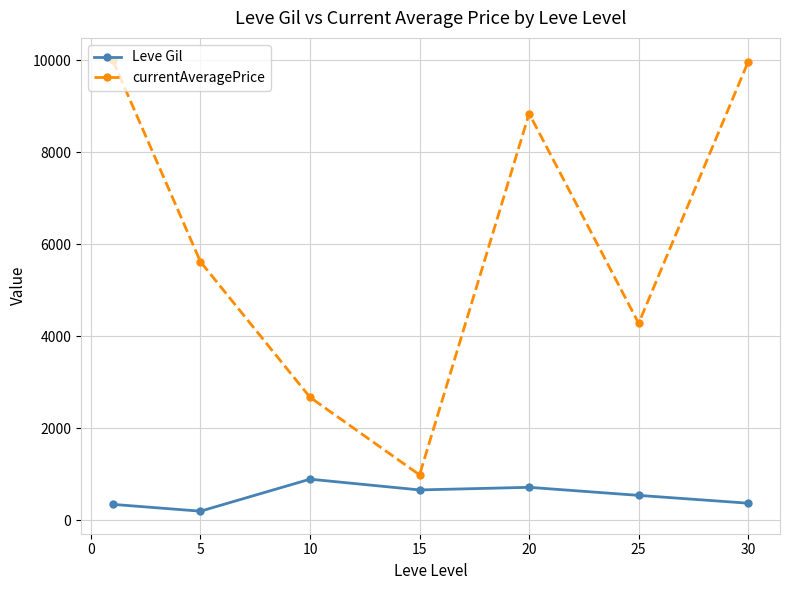

Which series has the largest total across all categories?

currentAveragePrice